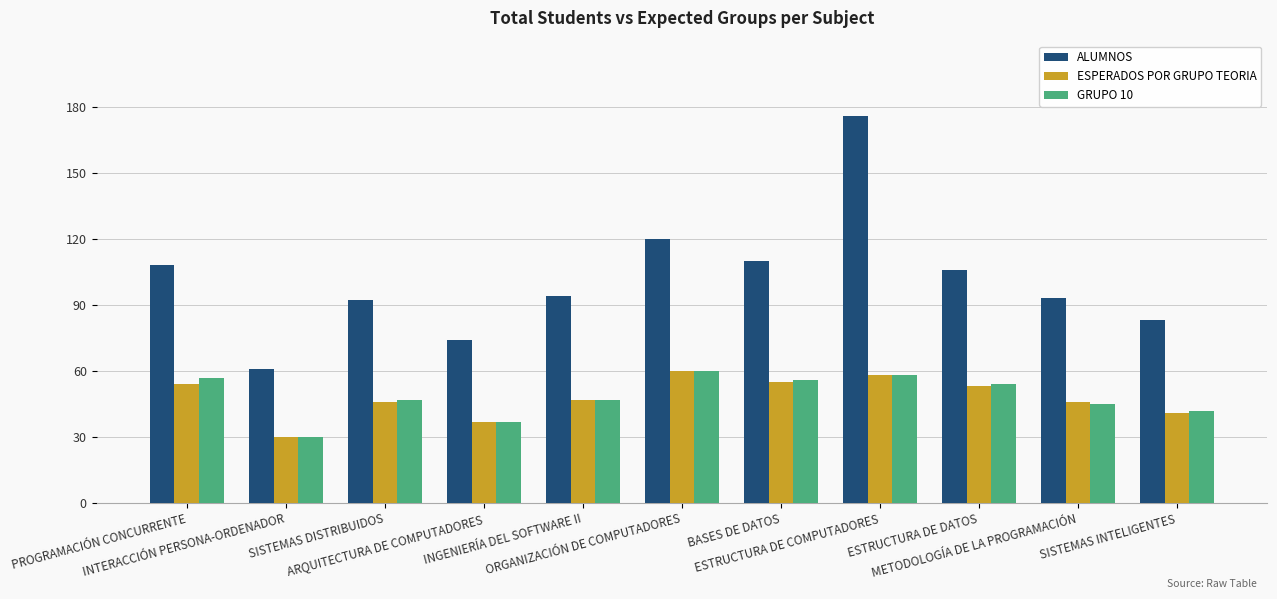

What are all the series names shown in the legend?

ALUMNOS, ESPERADOS POR GRUPO TEORIA, GRUPO 10